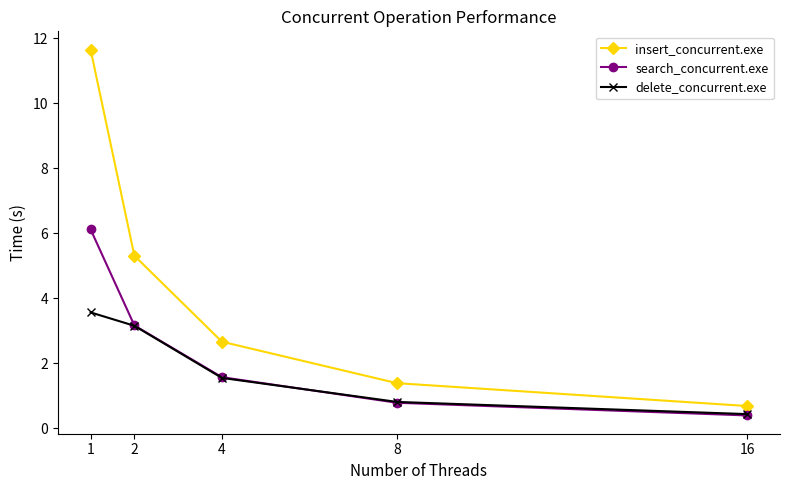

At which category does the chart reach its minimum across all series?

16